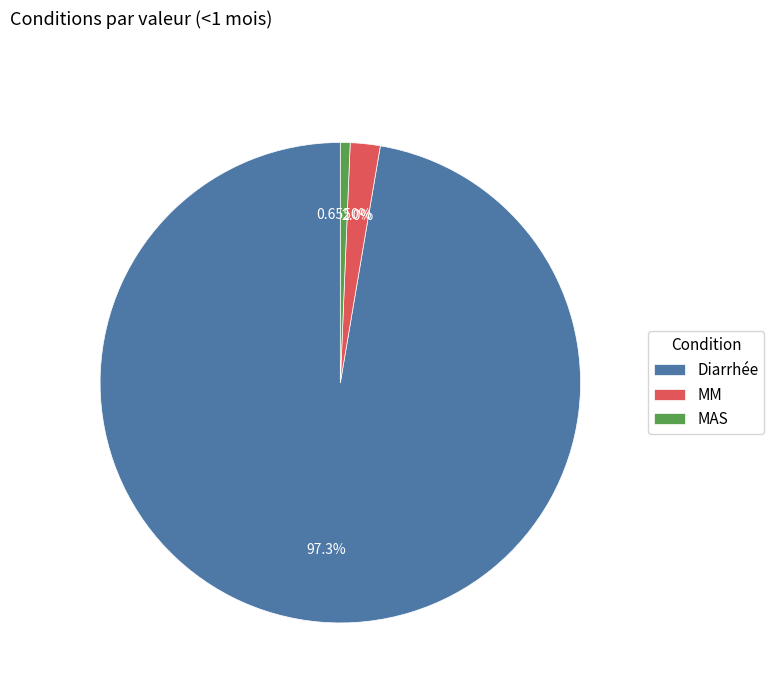

Is it true that MM is 2% of the pie?

True